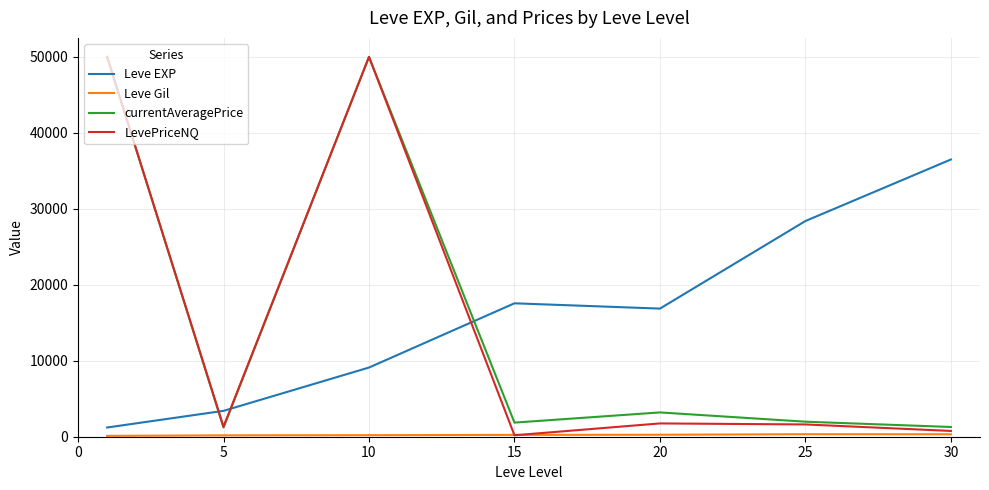

How many intersections are there between currentAveragePrice and Leve EXP?

3